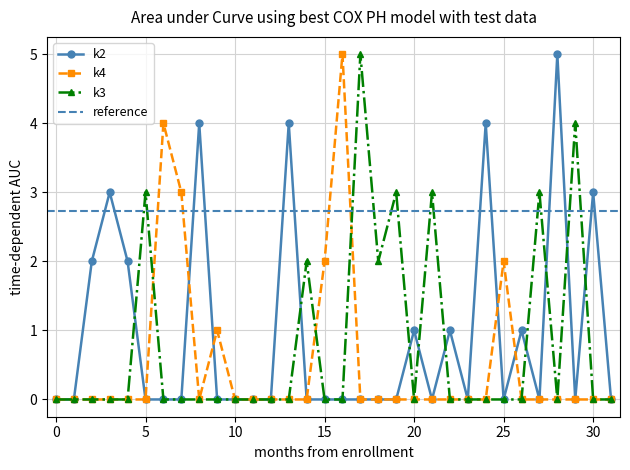

Does the chart display data point markers on the line(s)?

Yes